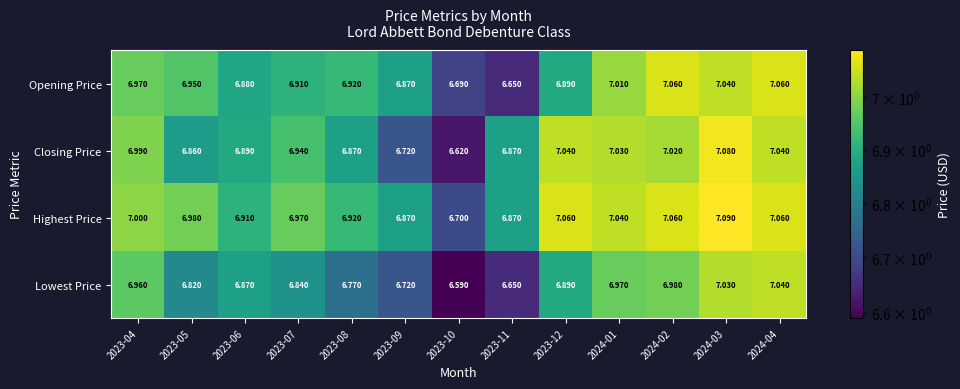

Which series changed the most between 2023-08 and 2024-04?

Lowest Price